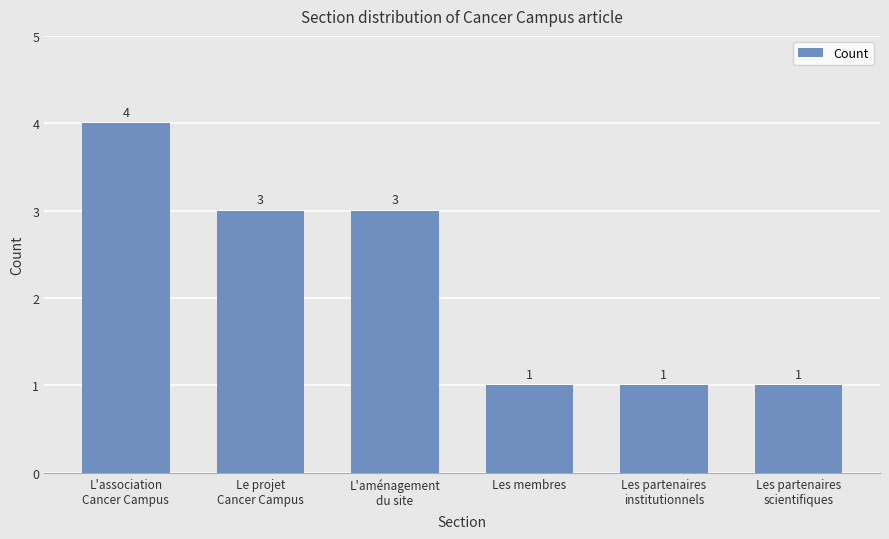

True or false: the data shows 5 at L'association
Cancer Campus.

False